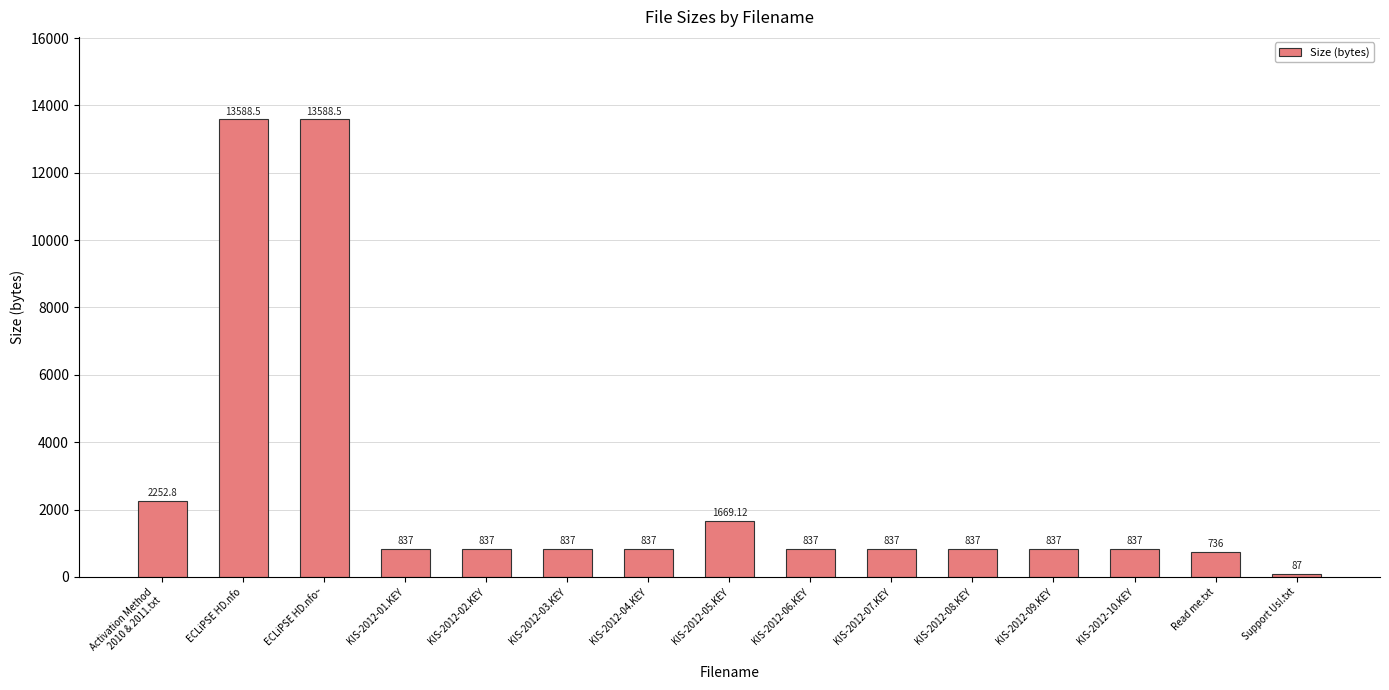

Reading left to right, transcribe all the data shown in this chart.

2252.8	13588.5	13588.5	837.0	837.0	837.0	837.0	1669.1	837.0	837.0	837.0	837.0	837.0	736.0	87.0